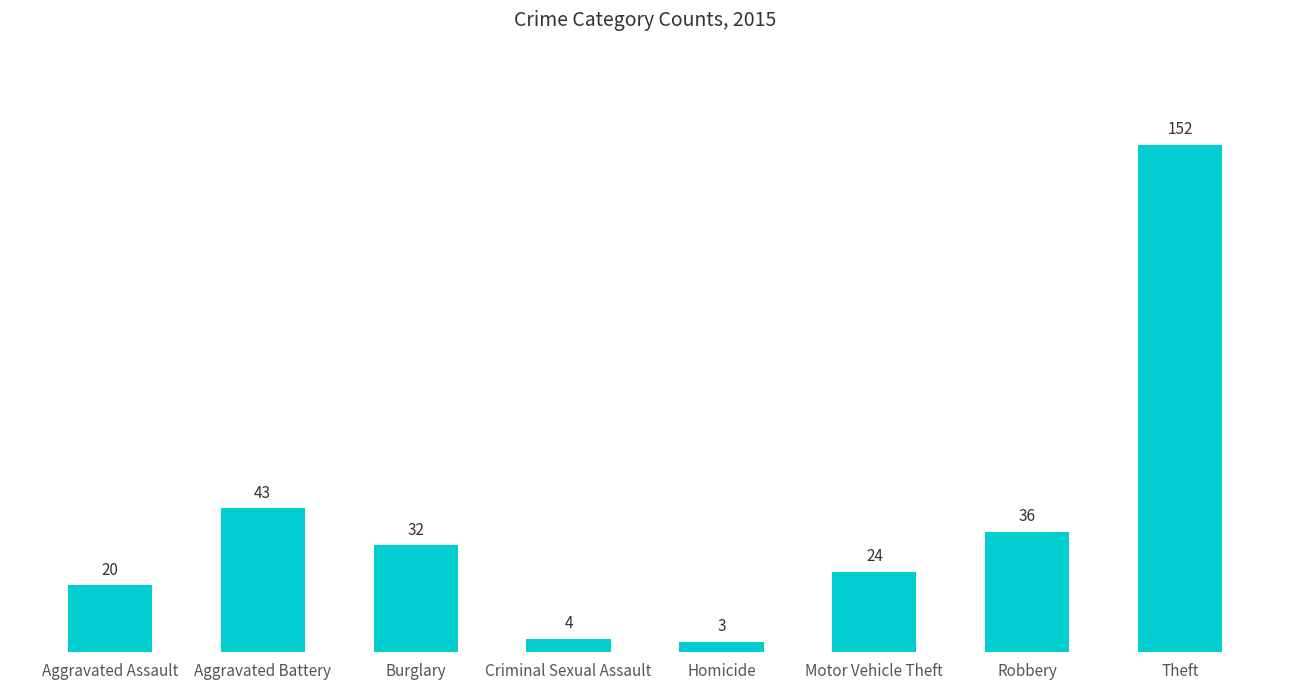

At which label is the value closest to 77?

Aggravated Battery